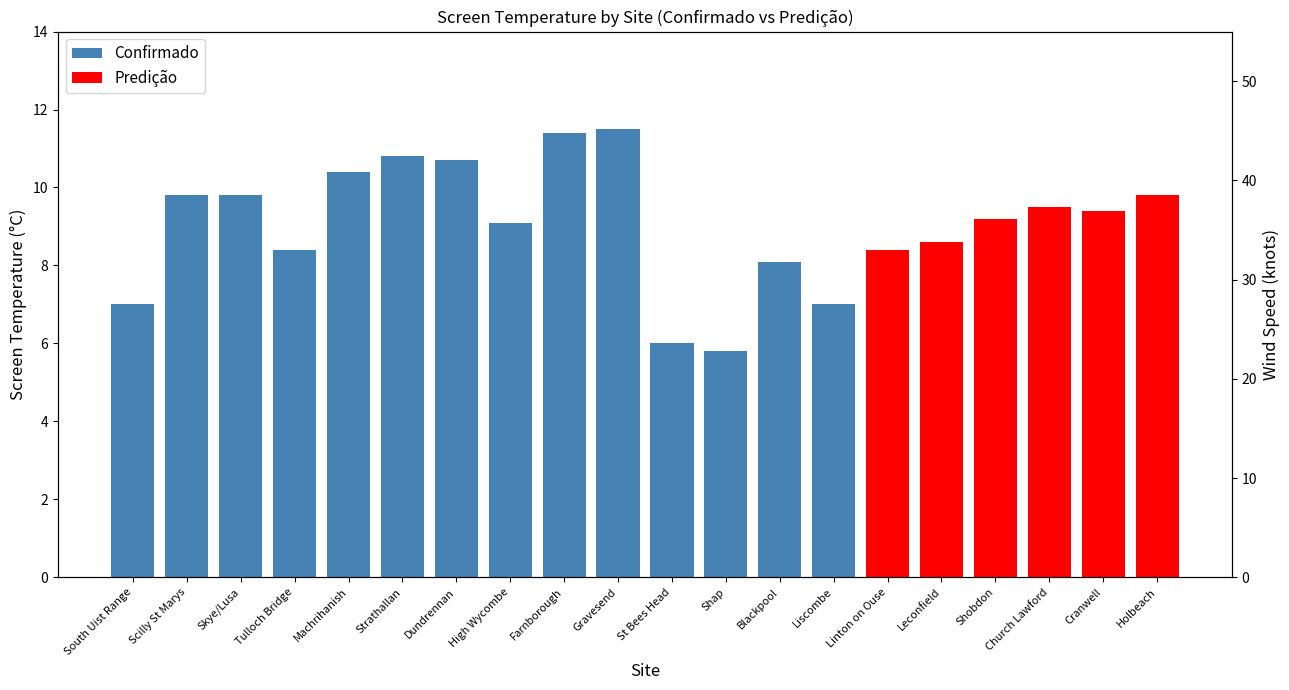

What is the difference between the values at Liscombe and Leconfield?

1.6